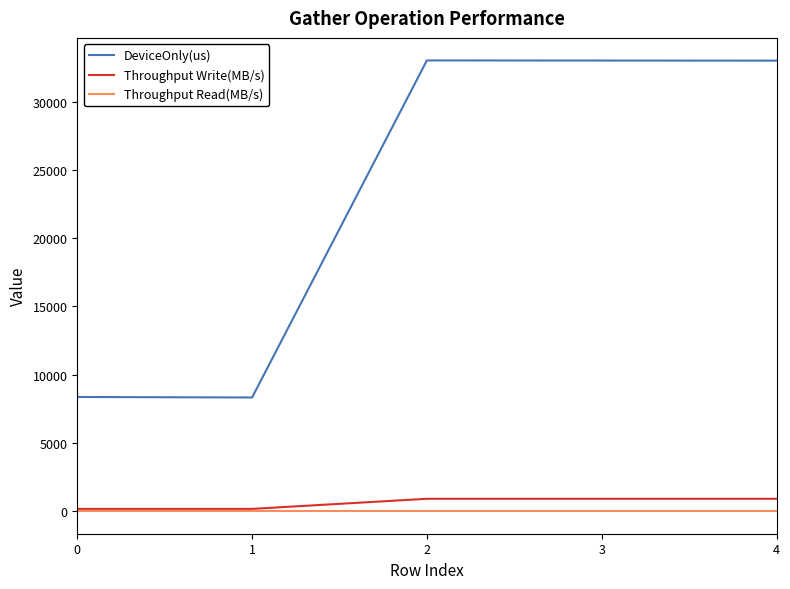

Is it true that Throughput Read(MB/s) equals 0.0 at 3?

True